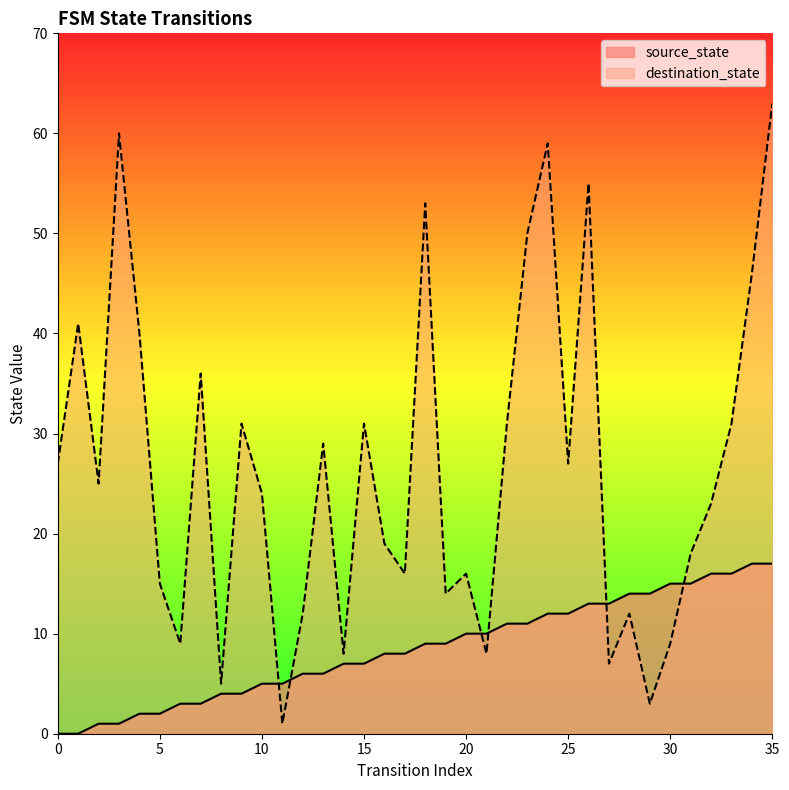

Is the value of source_state at 16 greater than the value of destination_state at 17?

No